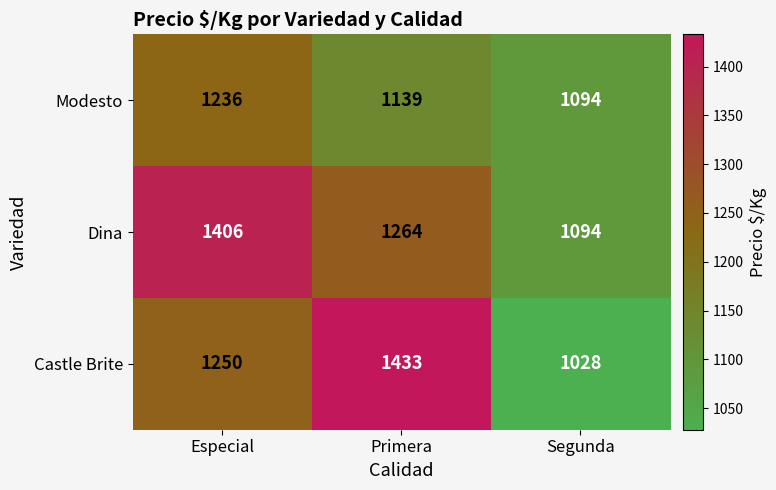

List the series in order of their peak value, highest first.

Castle Brite, Dina, Modesto